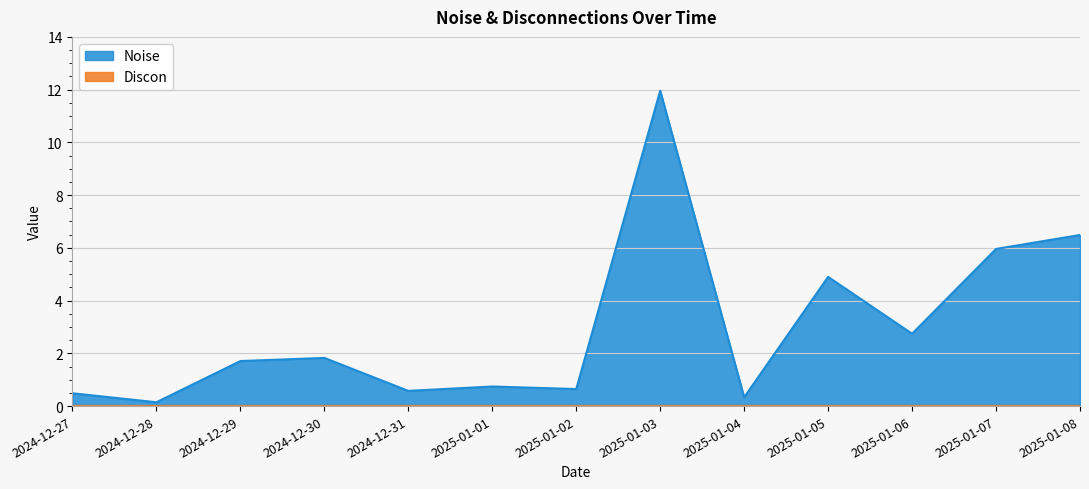

Rank the categories by value from highest to lowest.

2025-01-03, 2025-01-08, 2025-01-07, 2025-01-05, 2025-01-06, 2024-12-30, 2024-12-29, 2025-01-01, 2025-01-02, 2024-12-31, 2024-12-27, 2025-01-04, 2024-12-28